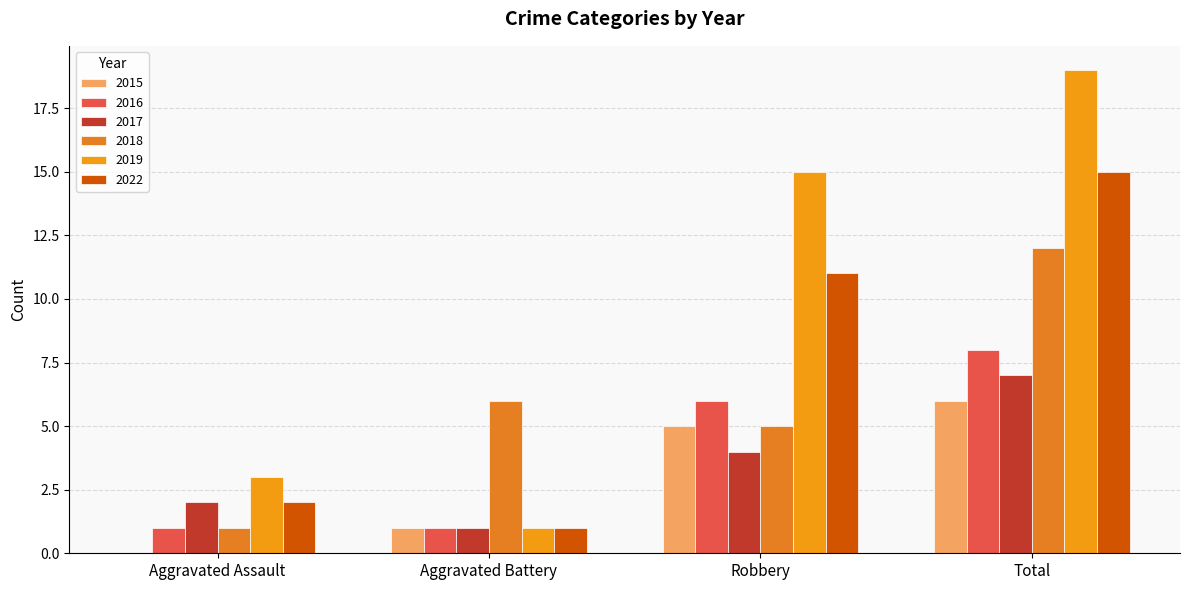

Rank the categories by 2018 value from highest to lowest.

Total, Aggravated Battery, Robbery, Aggravated Assault